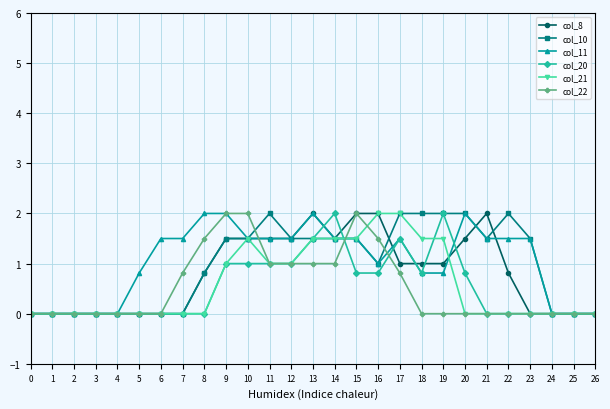

What is the difference between the maximum and minimum values in the col_10 series?

2.0